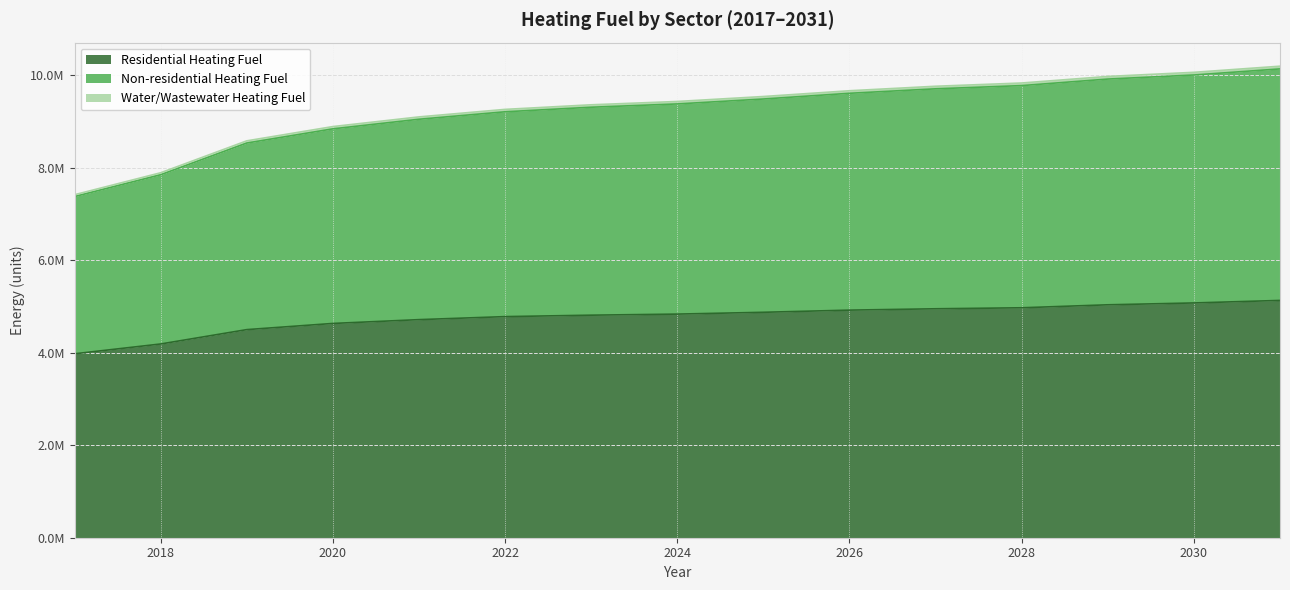

True or false: Non-residential Heating Fuel and Residential Heating Fuel cross at least once.

False